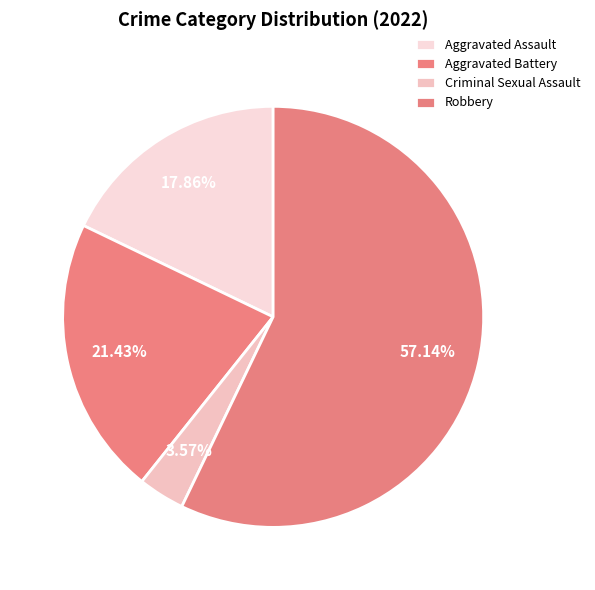

Rank the categories by value from lowest to highest.

Criminal Sexual Assault, Aggravated Assault, Aggravated Battery, Robbery